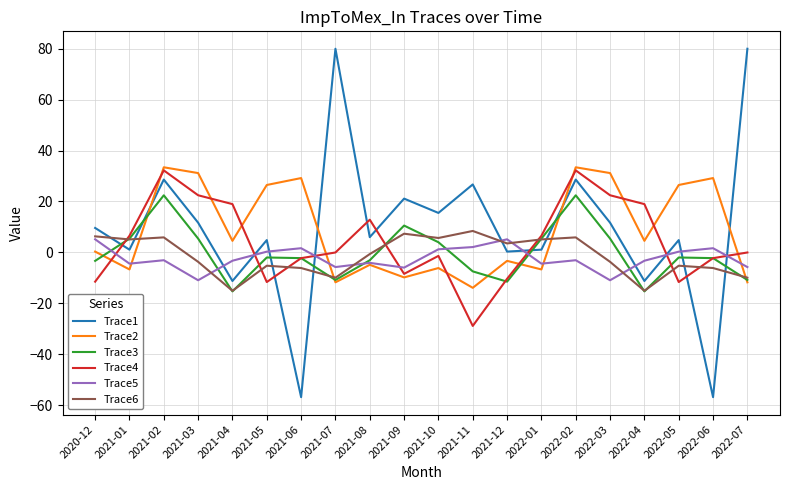

True or false: Trace1 has more than 1 points higher than both neighbors.

True